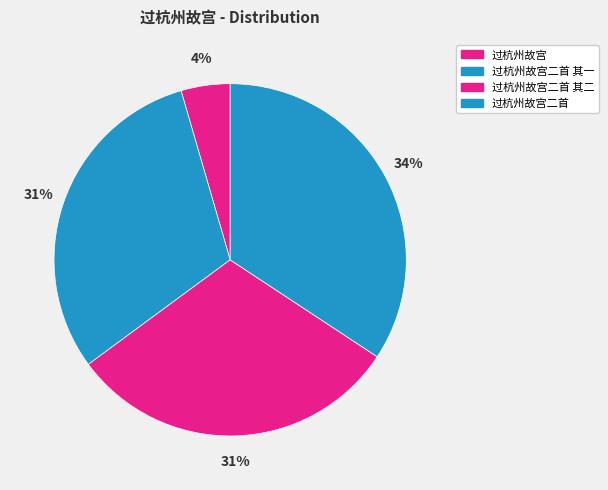

True or false: 过杭州故宫二首 其二 accounts for 31% of the total.

True